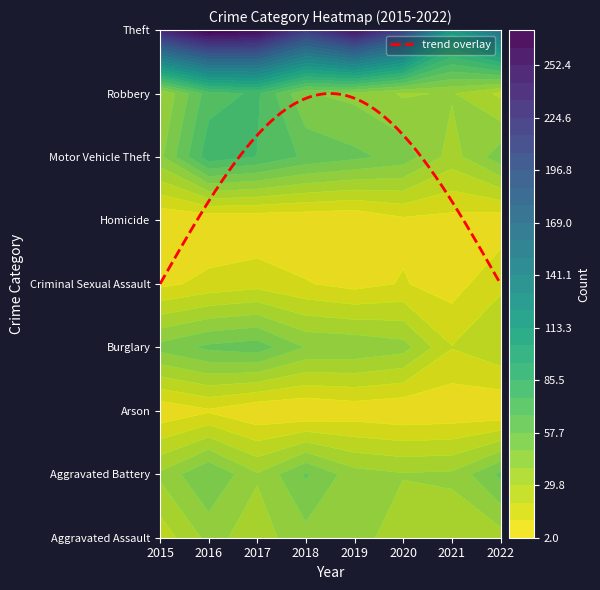

At which category is the sum across all series the highest?

2016